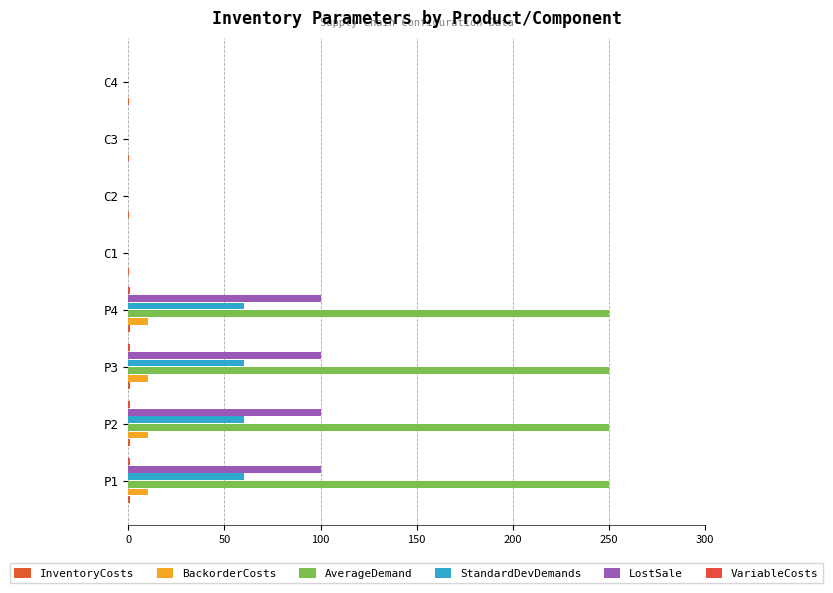

How many distinct data groups are displayed?

6